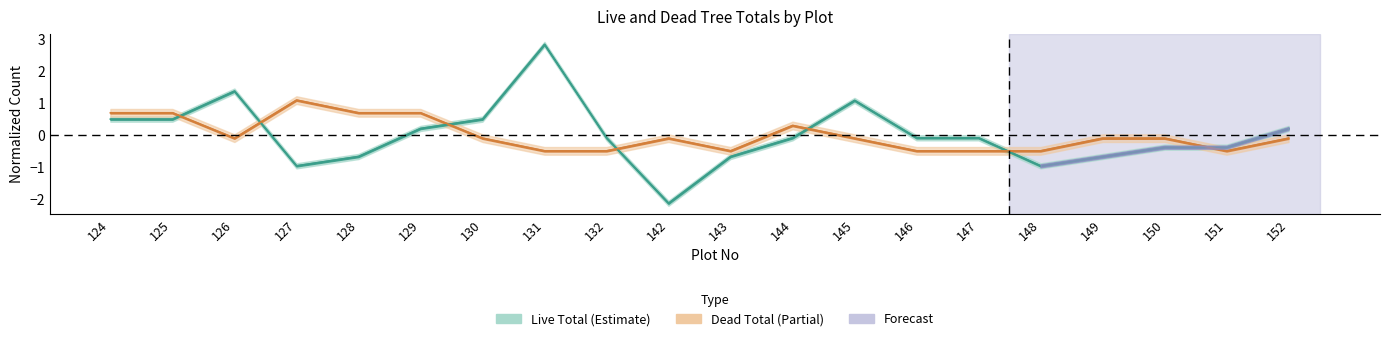

Which series has the largest range (max minus min)?

Live_Total